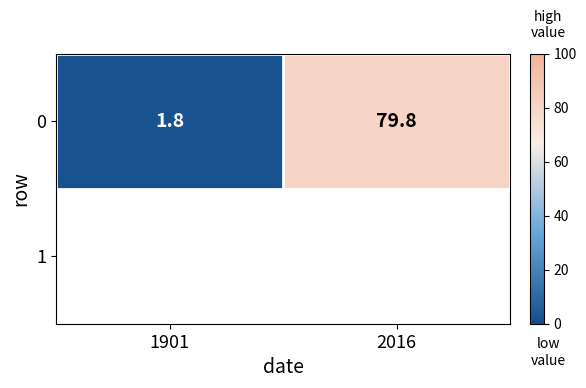

How many data points does each series have?

2